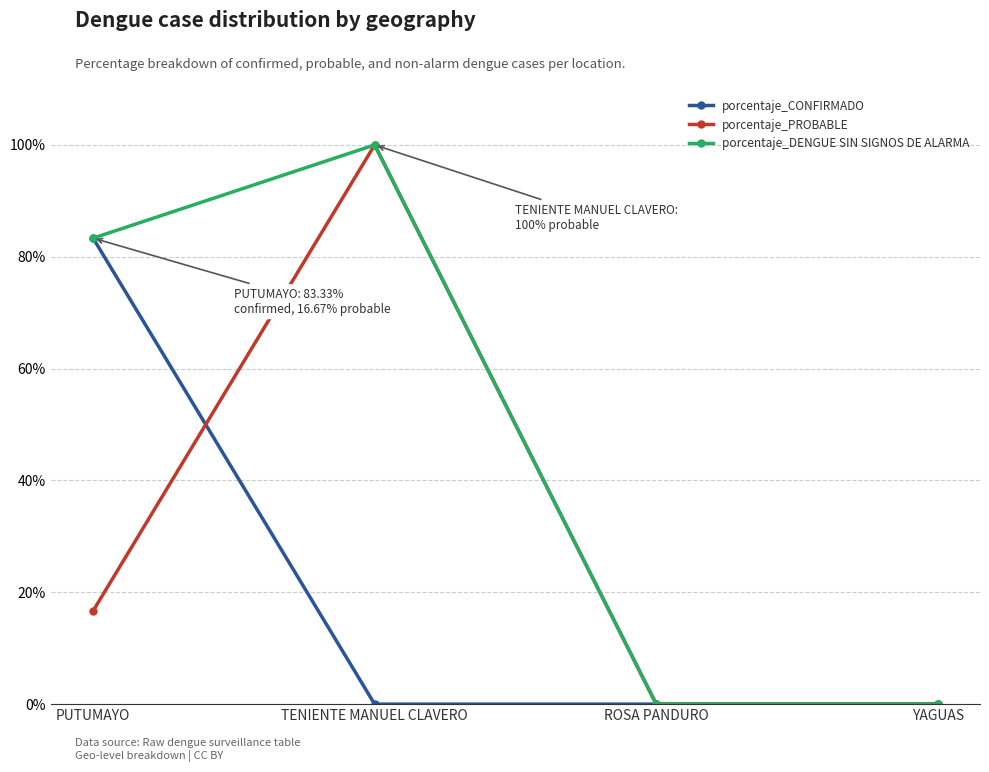

At how many categories does at least one series exceed 82?

2